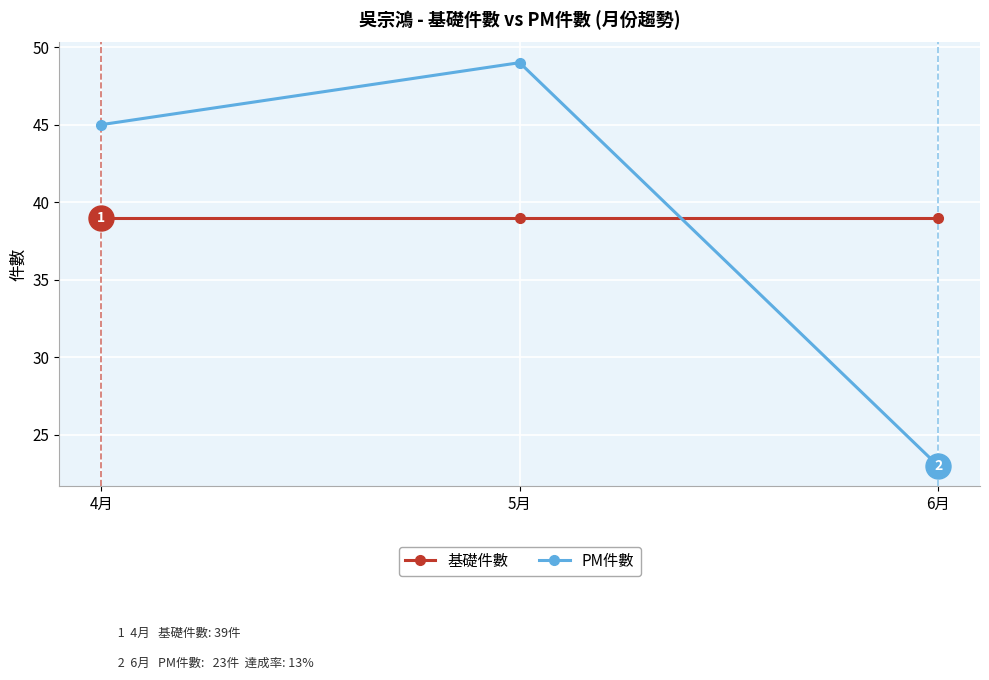

How many distinct data groups are displayed?

2